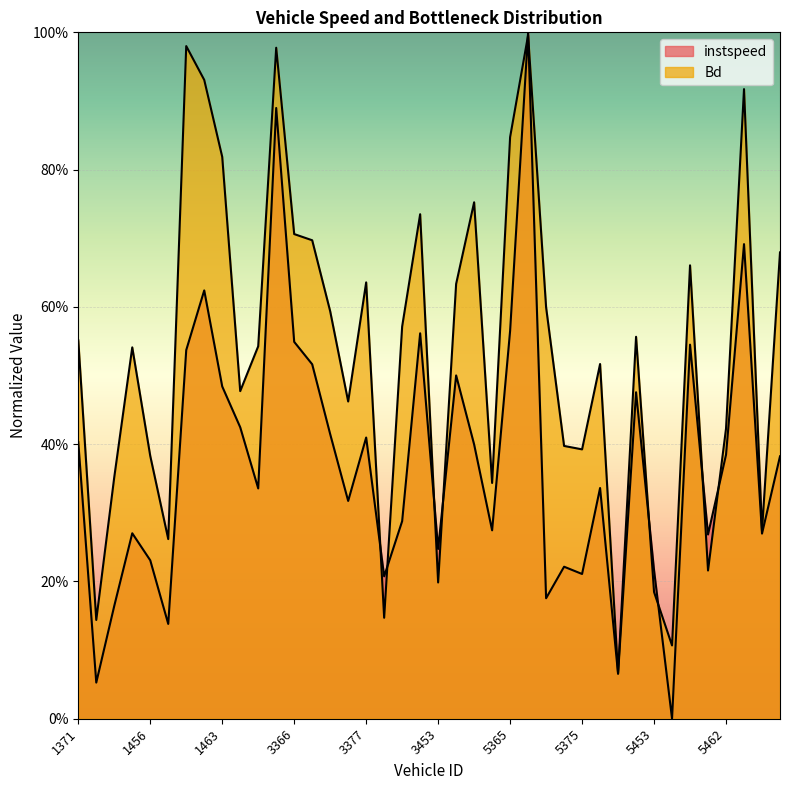

What is the difference between the maximum and minimum values in the instspeed series?

1.0